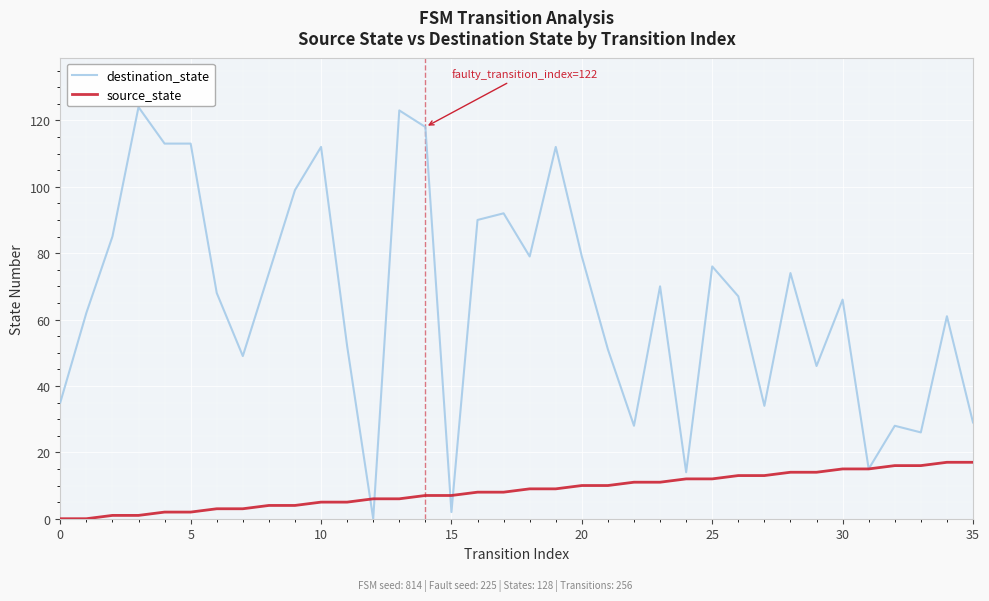

Which series has the widest spread of values?

destination_state